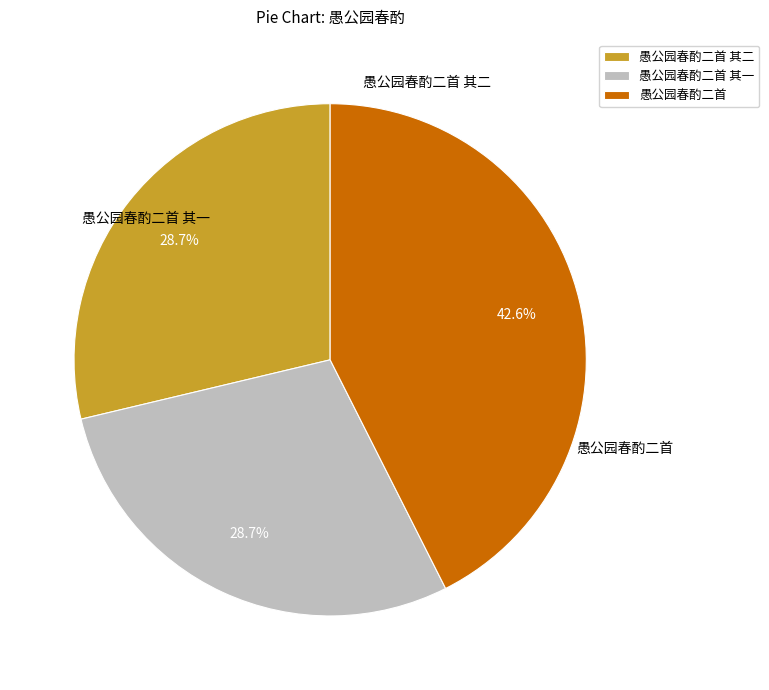

Which category has the biggest portion of the pie?

愚公园春酌二首